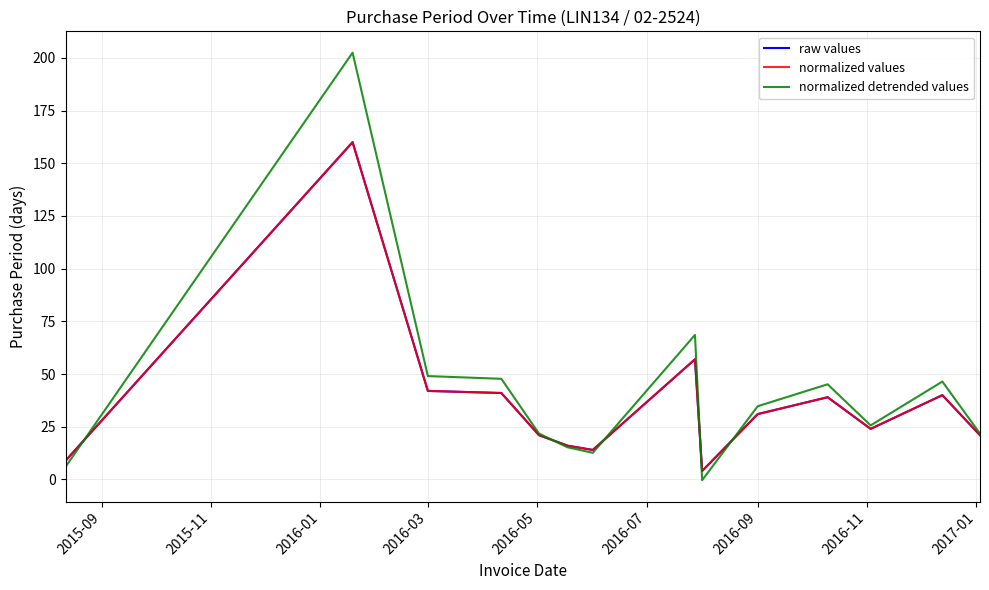

Does the chart display data point markers on the line(s)?

No